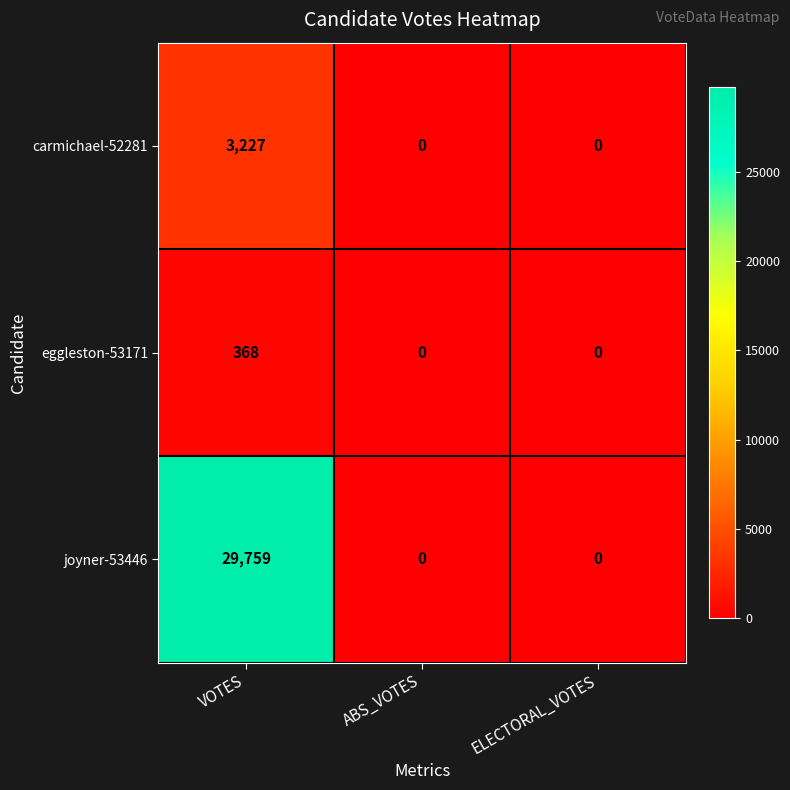

True or false: carmichael-52281 has a value of -2055 at ABS_VOTES.

False